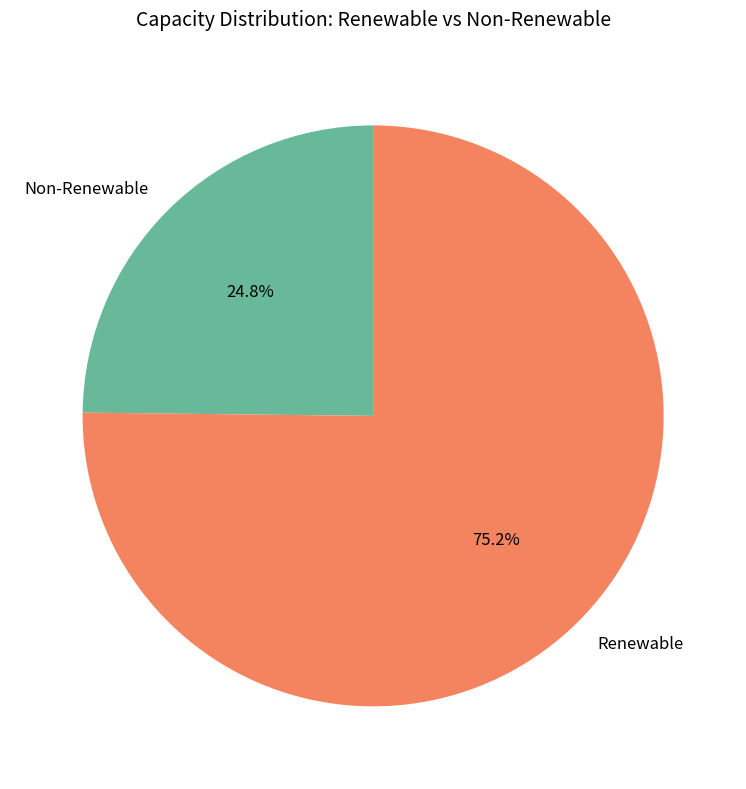

Which category has the smallest portion of the pie?

Non-Renewable